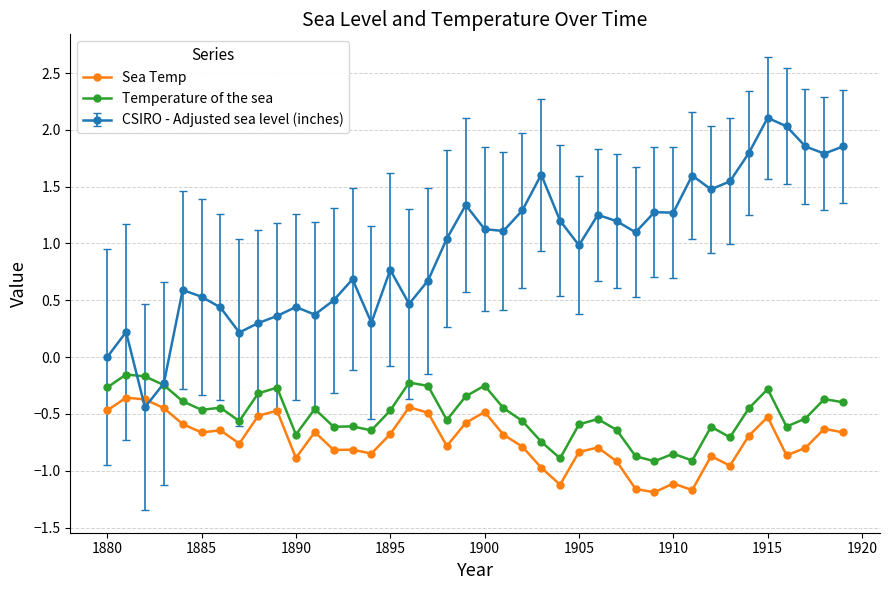

Which series has the largest total across all categories?

CSIRO - Adjusted sea level (inches)